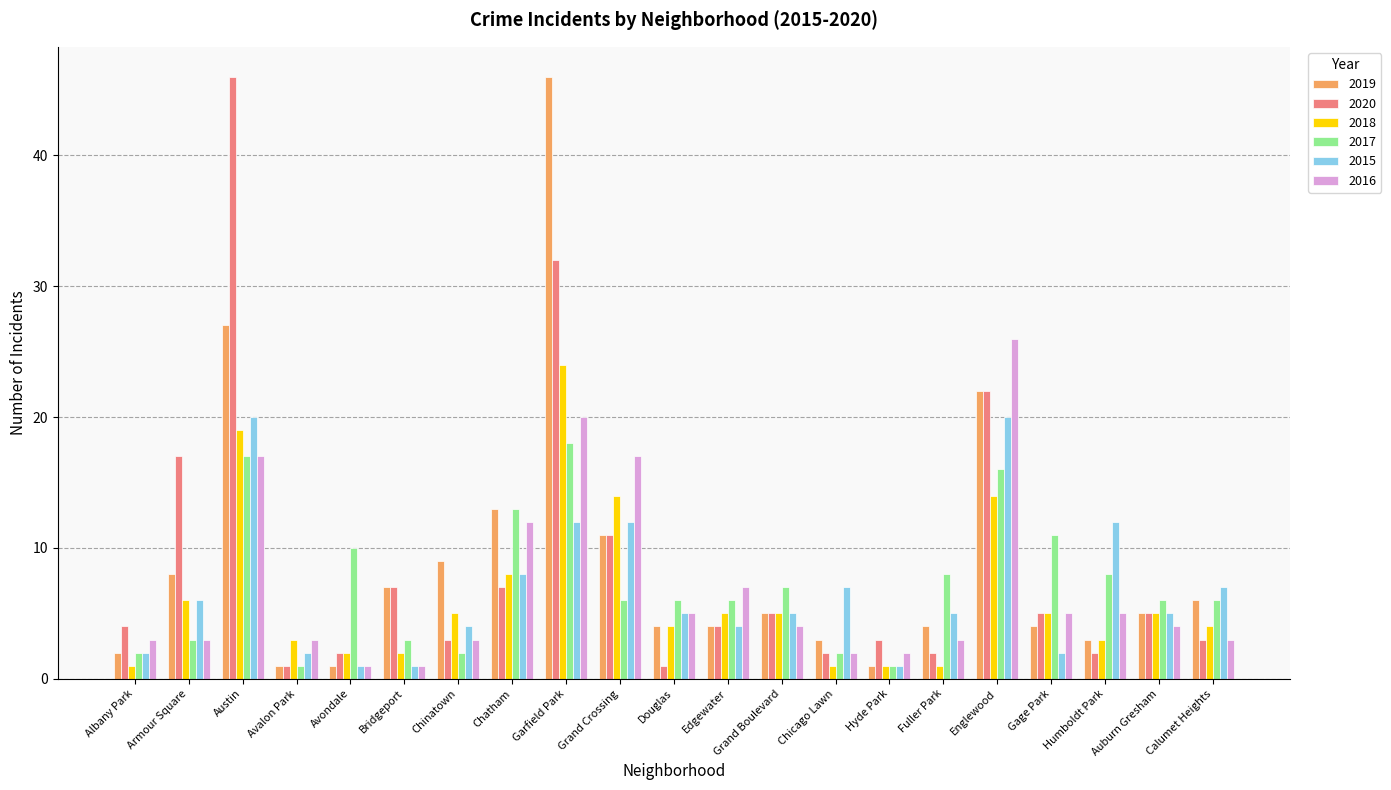

What is the greatest value displayed?

46